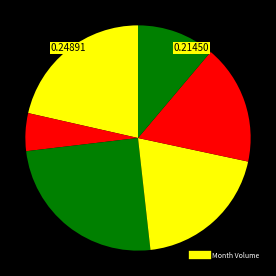

Does any single category account for the majority?

No